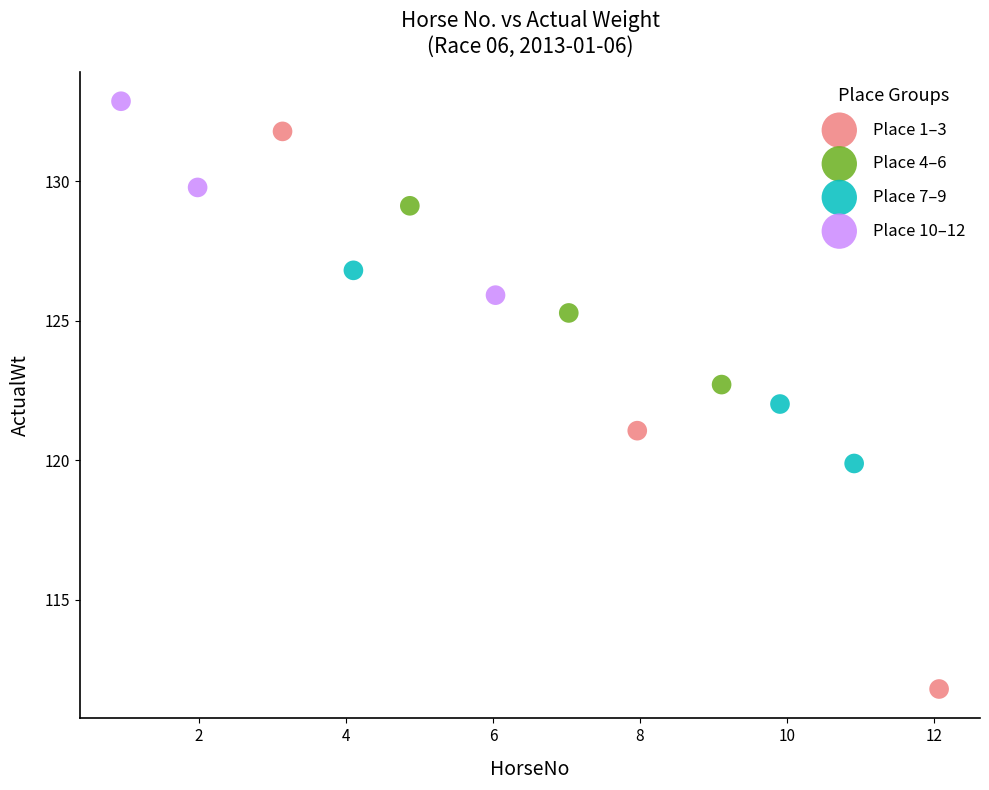

Which series contains the lowest Y value?

Place 1–3